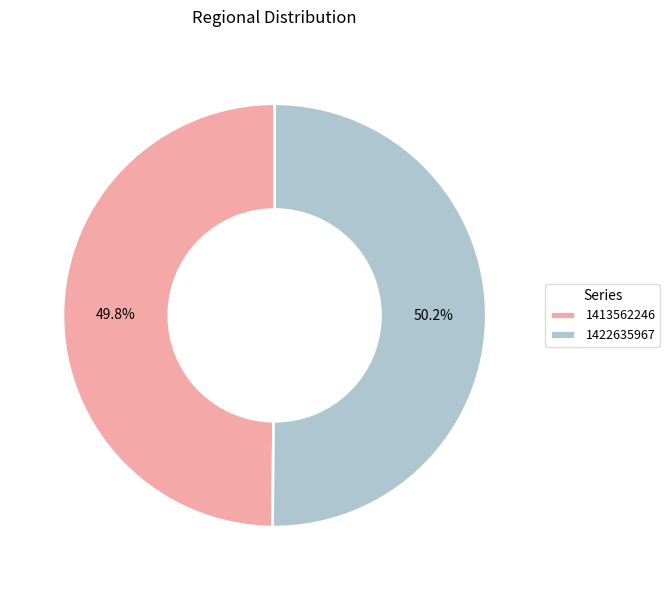

What is the ratio of the value at 1413562246 to the value at 1422635967?

1.0